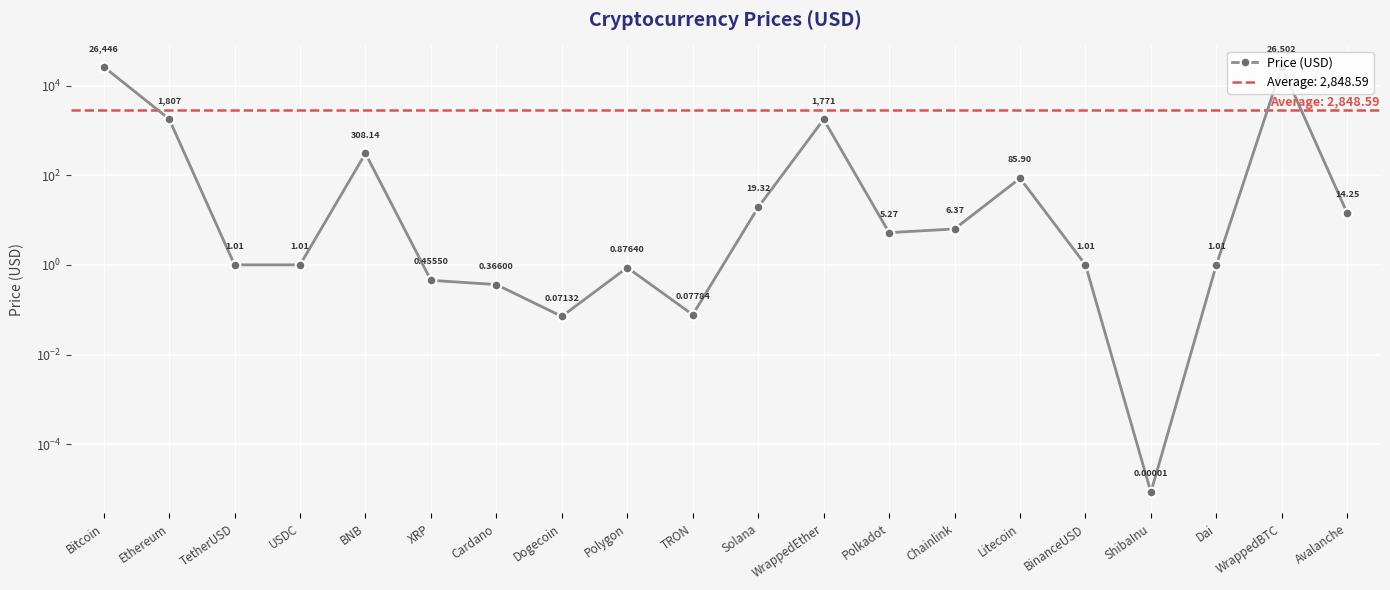

What is the difference between the maximum and minimum values?

26502.4